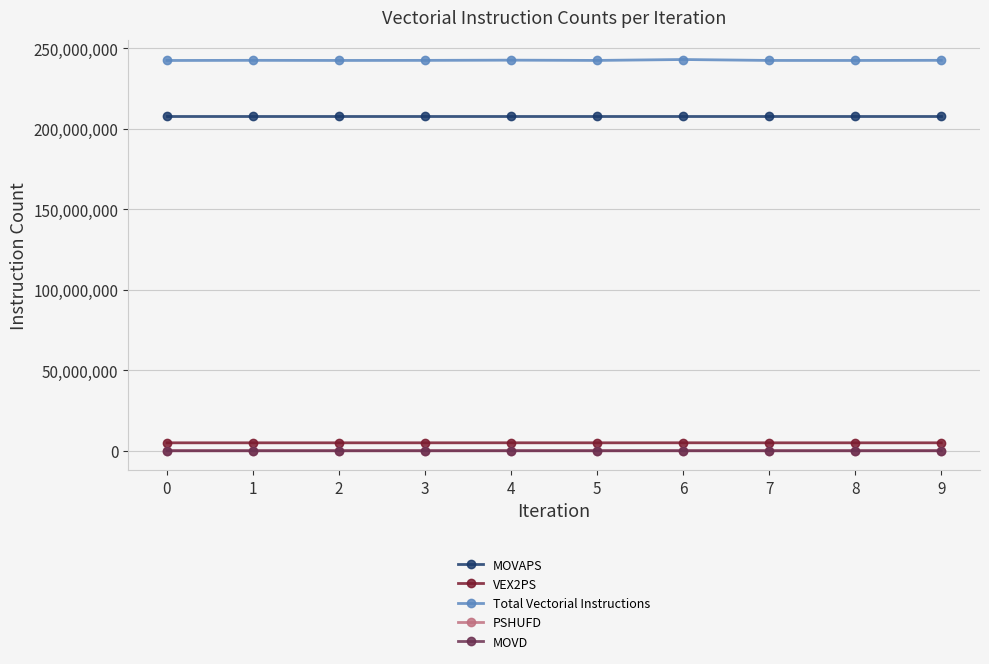

Which series has the widest spread of values?

Total Vectorial Instructions